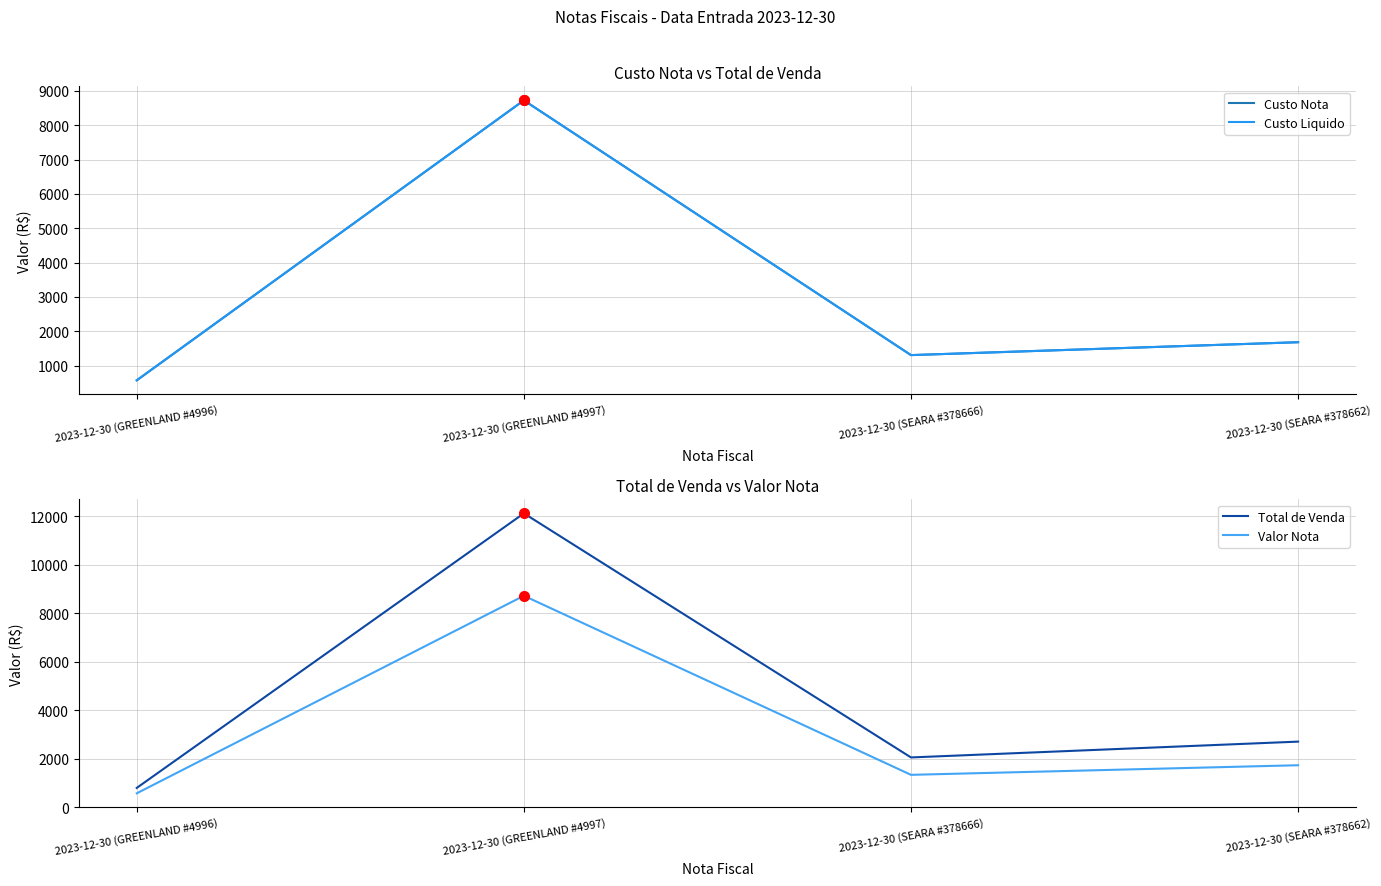

What is the difference between the highest and lowest values at 2023-12-30 (GREENLAND #4996)?

223.2